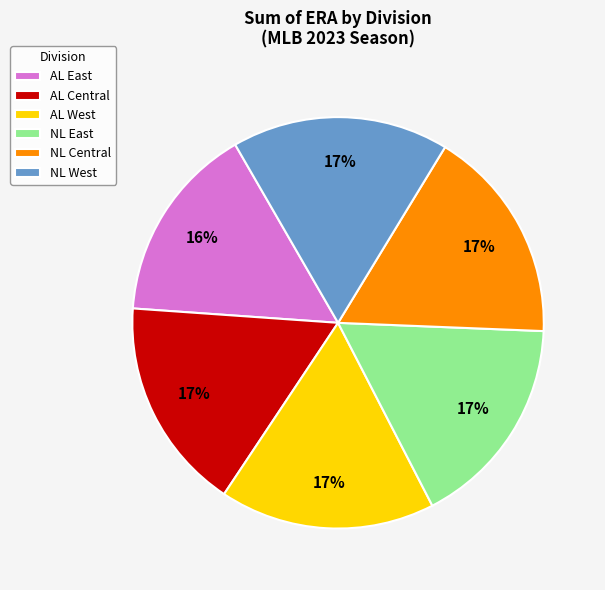

To the nearest percent, what is the difference between the largest and smallest slice percentages?

1%